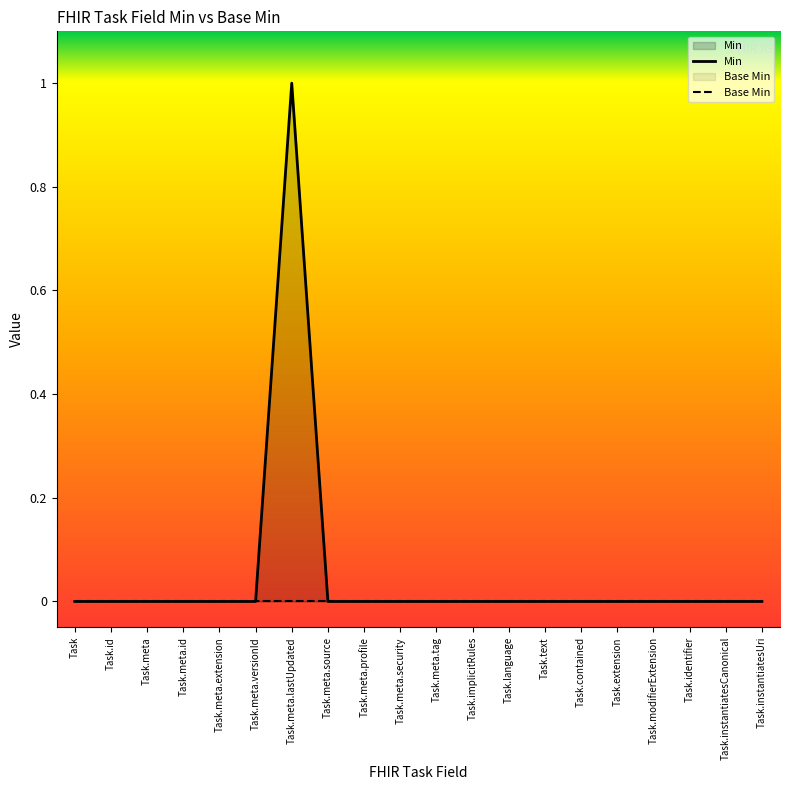

Which series has the largest total across all categories?

Min